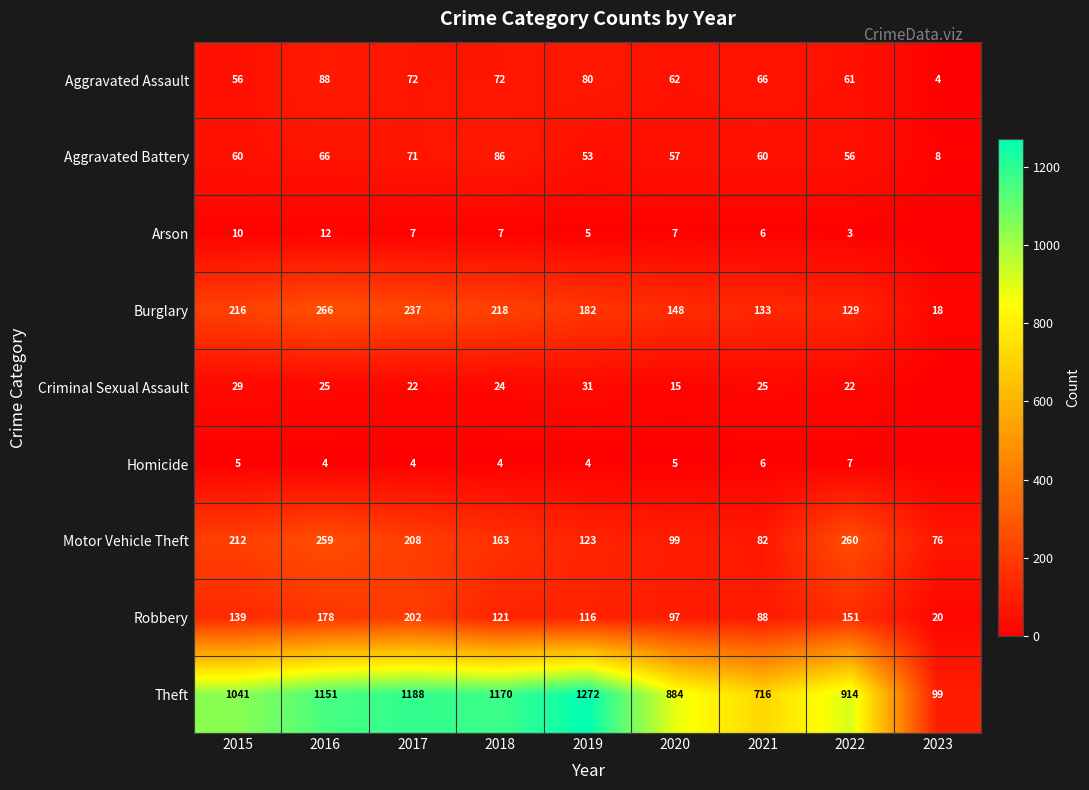

What is the maximum value shown in the chart?

1272